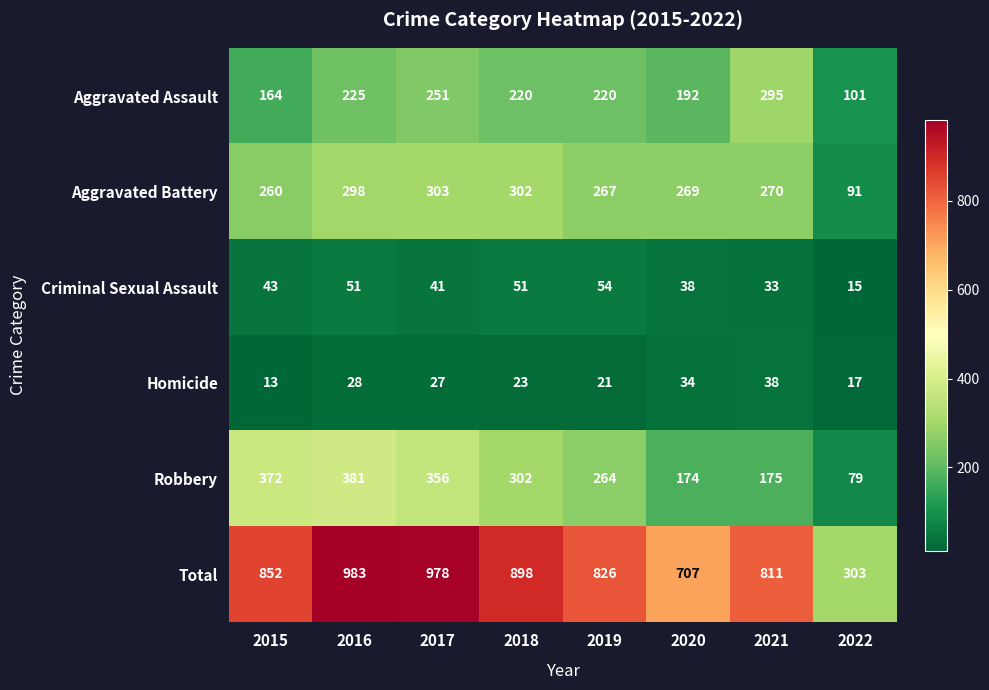

At how many categories does at least one series exceed 760?

6